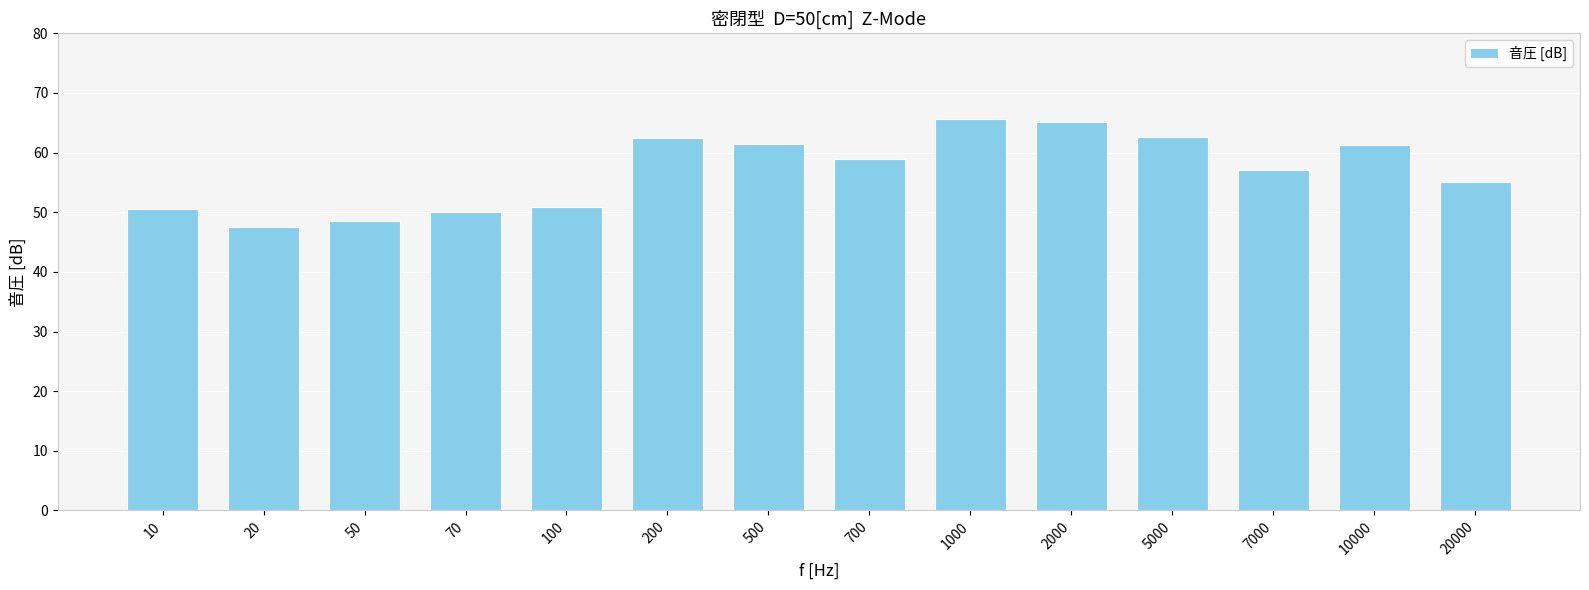

What is the smallest value displayed?

47.5